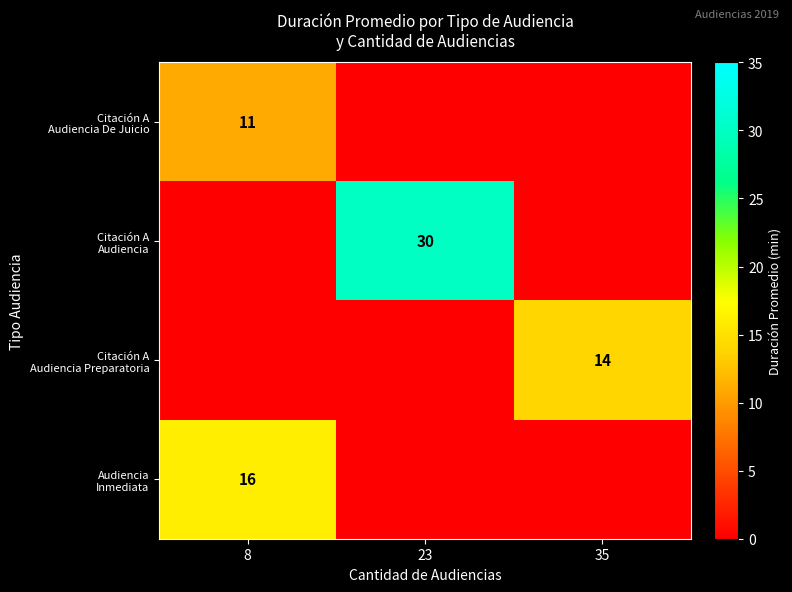

Is the value of Citación A Audiencia Preparatoria at 8 greater than the value of Audiencia Inmediata at 23?

No